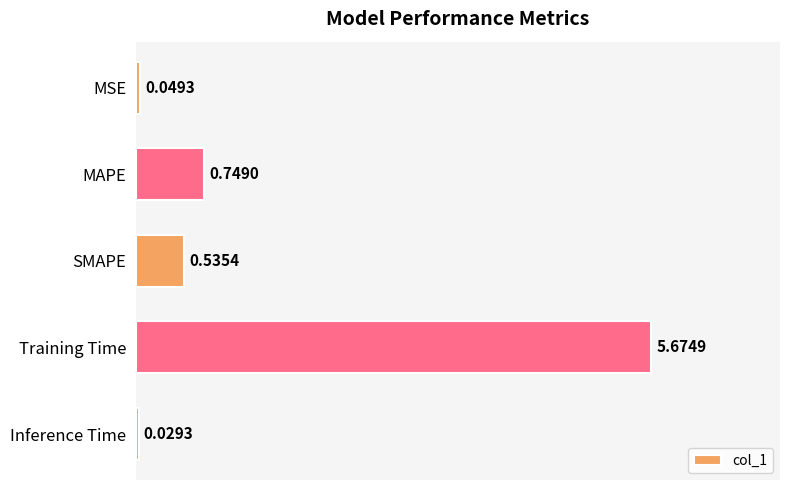

Rank the categories by value from highest to lowest.

Training Time, MAPE, SMAPE, MSE, Inference Time